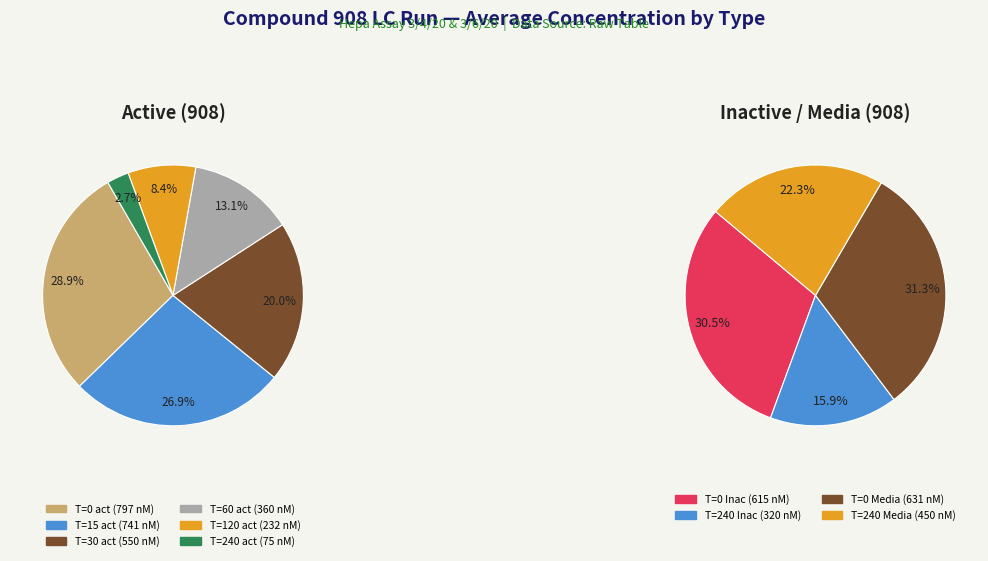

Which category has the biggest portion of the pie?

T=0 act